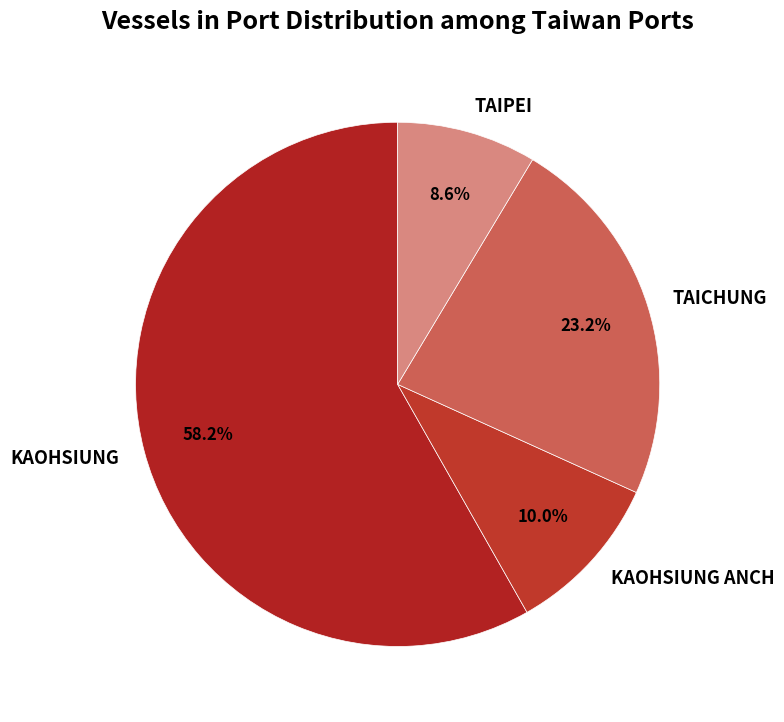

Do KAOHSIUNG and TAICHUNG together represent more than half of the pie?

Yes